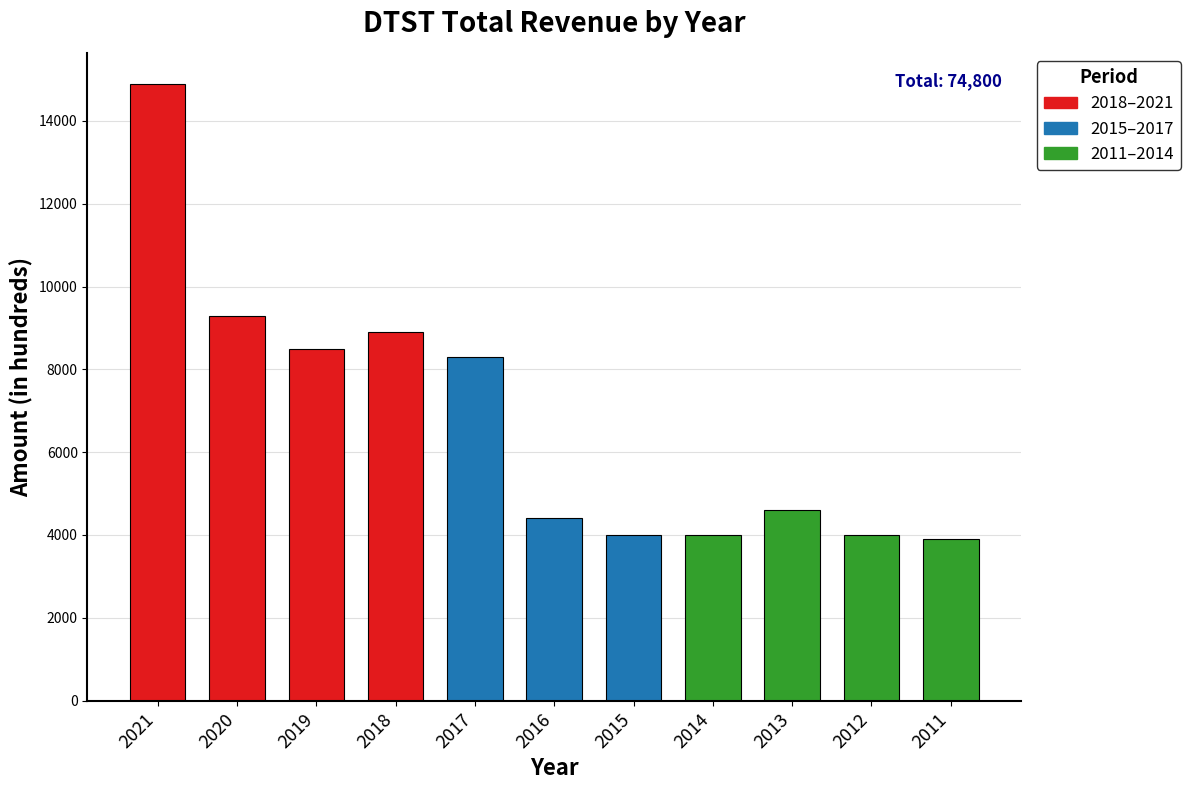

What is the difference between the maximum and minimum values?

11000